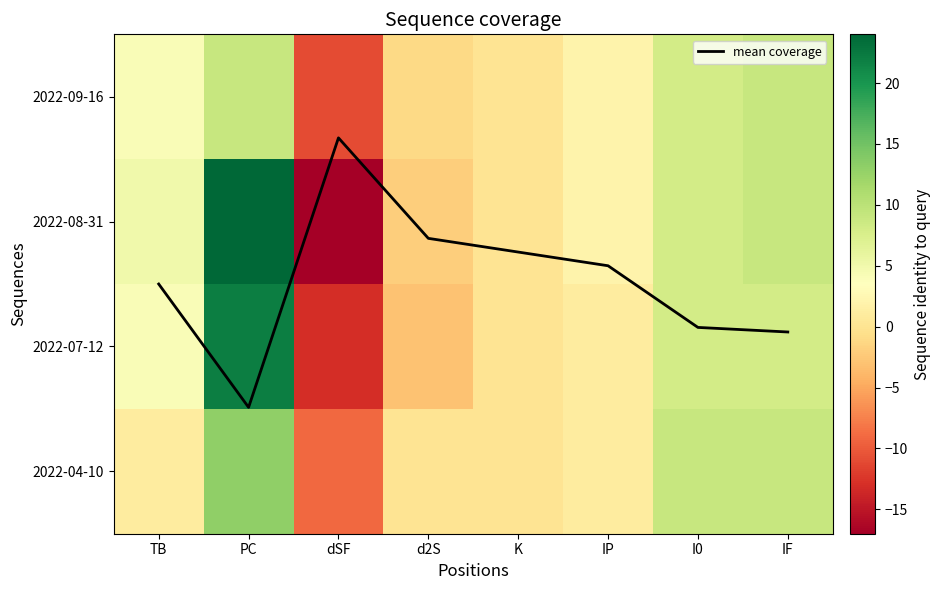

At which category does the chart reach its peak across all series?

PC